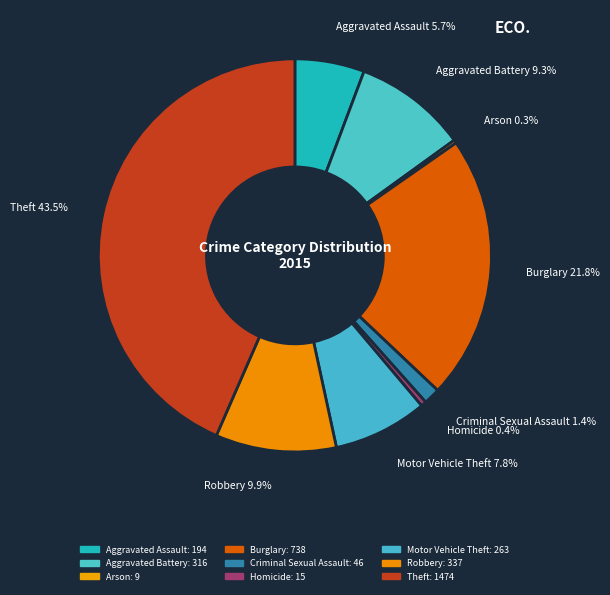

How much of the chart is everything except Burglary?

78.2%